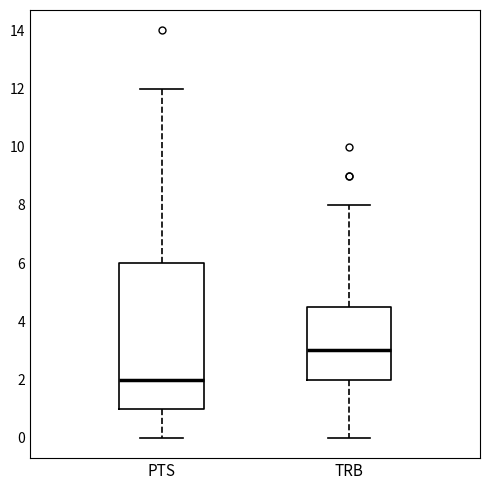

Where is the lower edge of the box for TRB on the y-axis? The values are not printed on the chart, so give them approximately, as read against the axis.

2.0